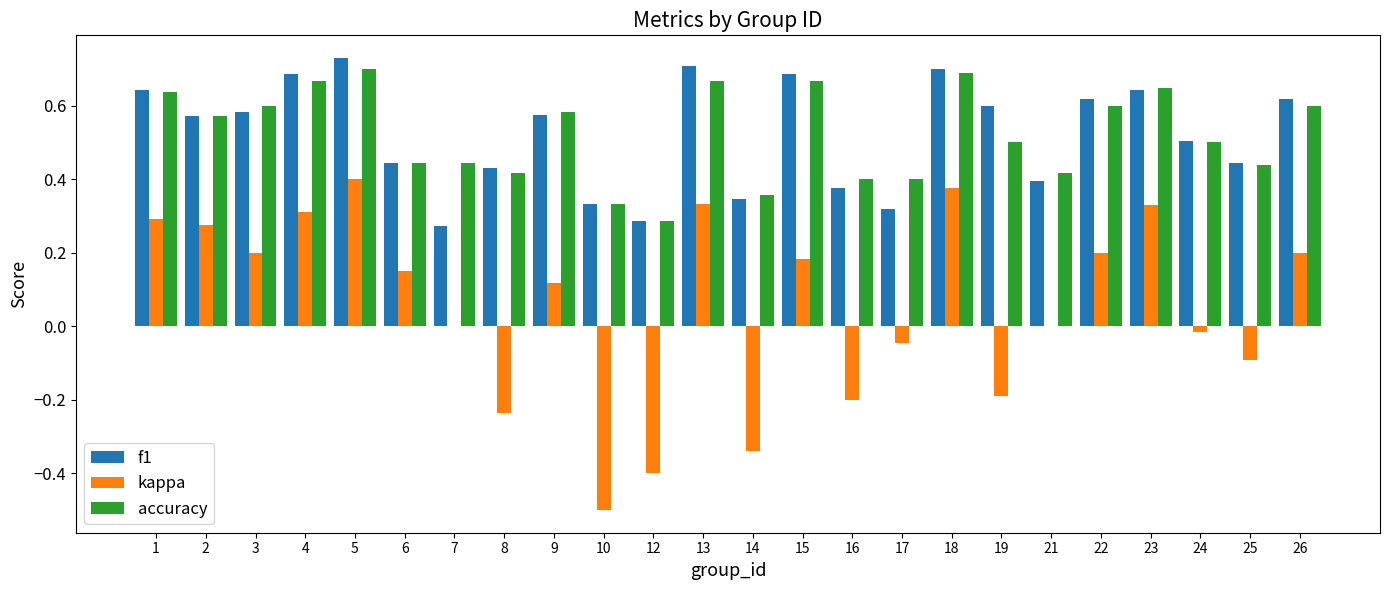

Is the value of accuracy at 12 greater than the value of f1 at 22?

No